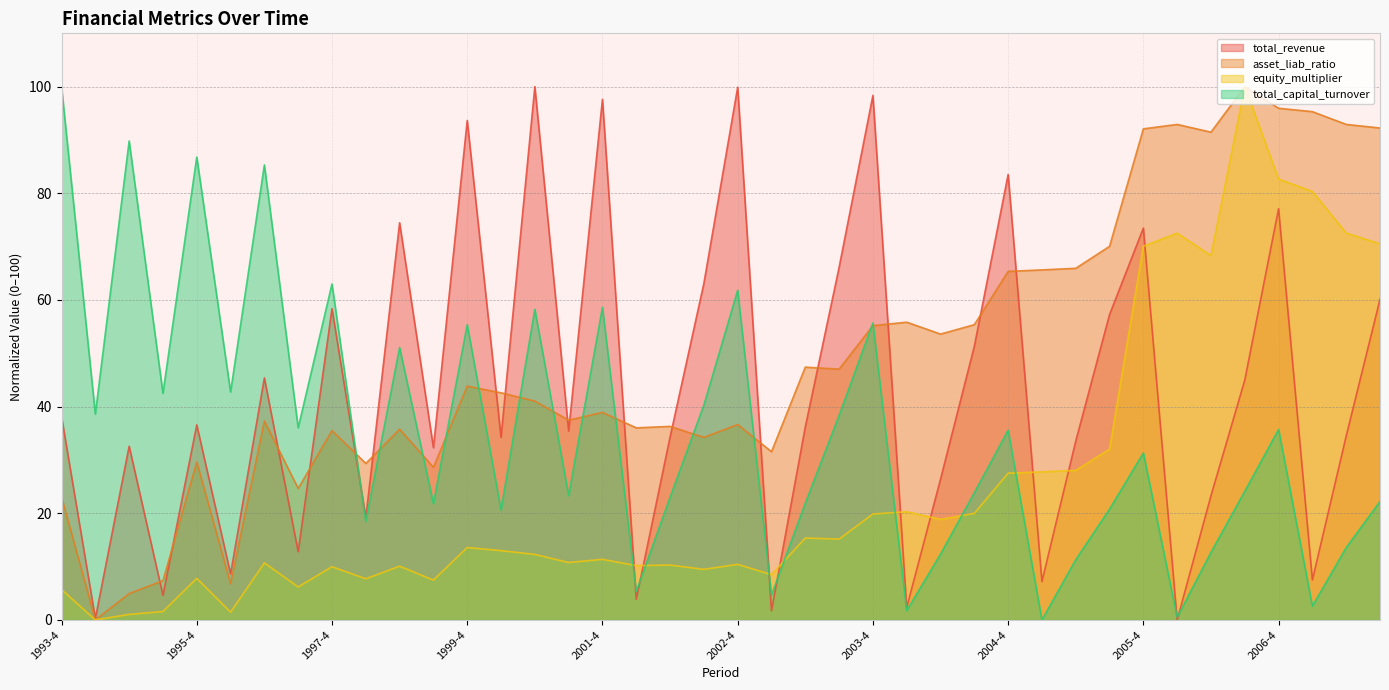

Which series has the widest spread of values?

total_revenue